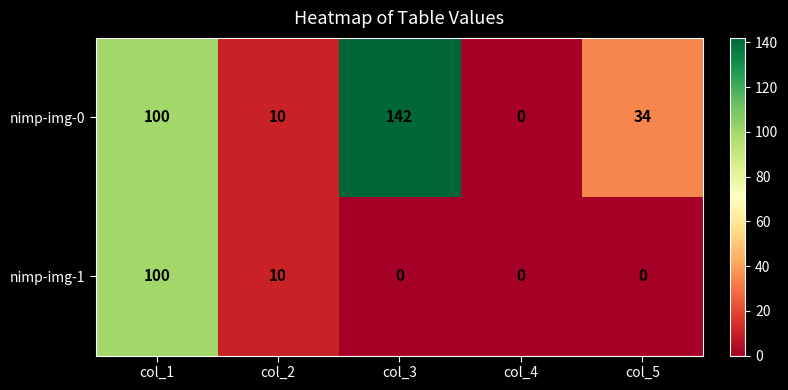

At which category does the chart reach its peak across all series?

col_3